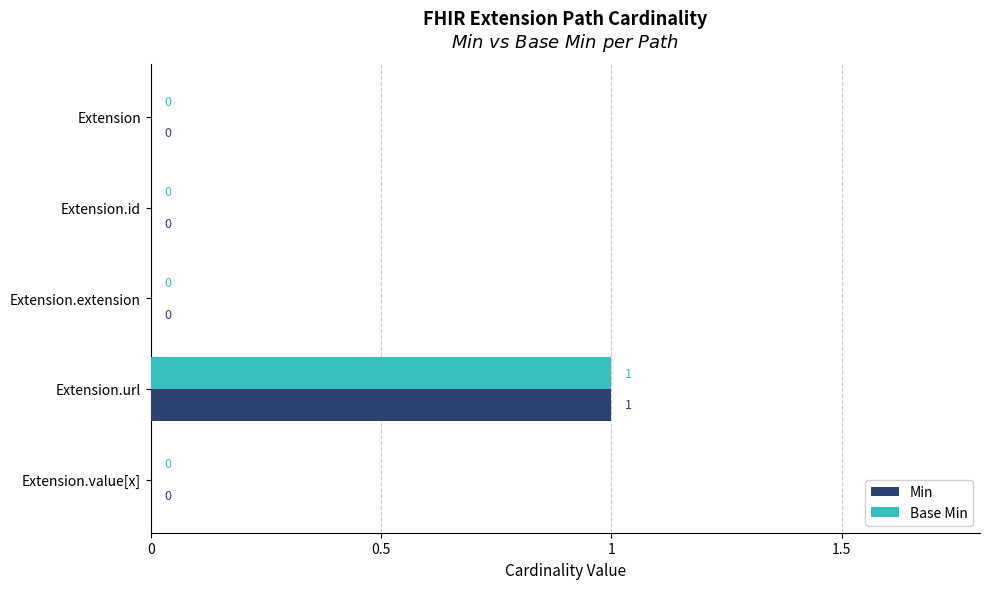

At which category is the sum across all series the highest?

Extension.url